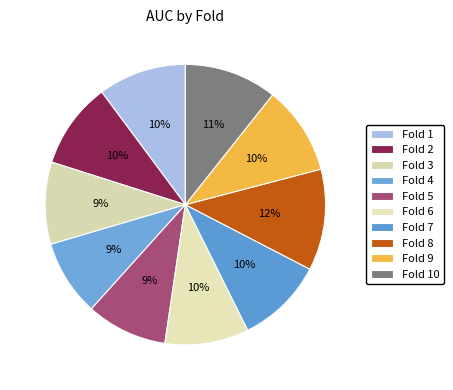

To the nearest percent, what is the difference between the Fold 3 and Fold 1 slice percentages?

1%